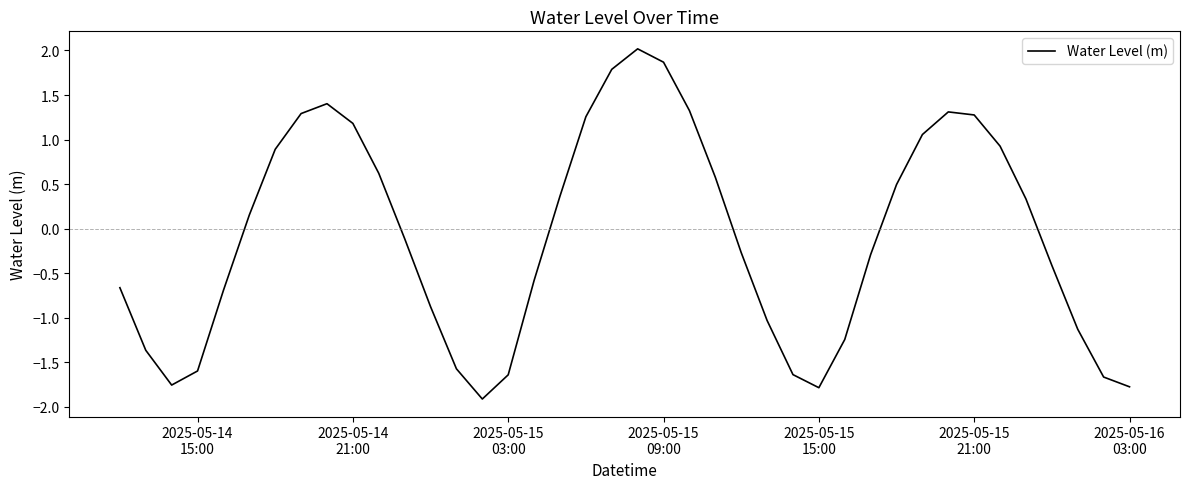

What is the difference between the maximum and second lowest values?

3.8